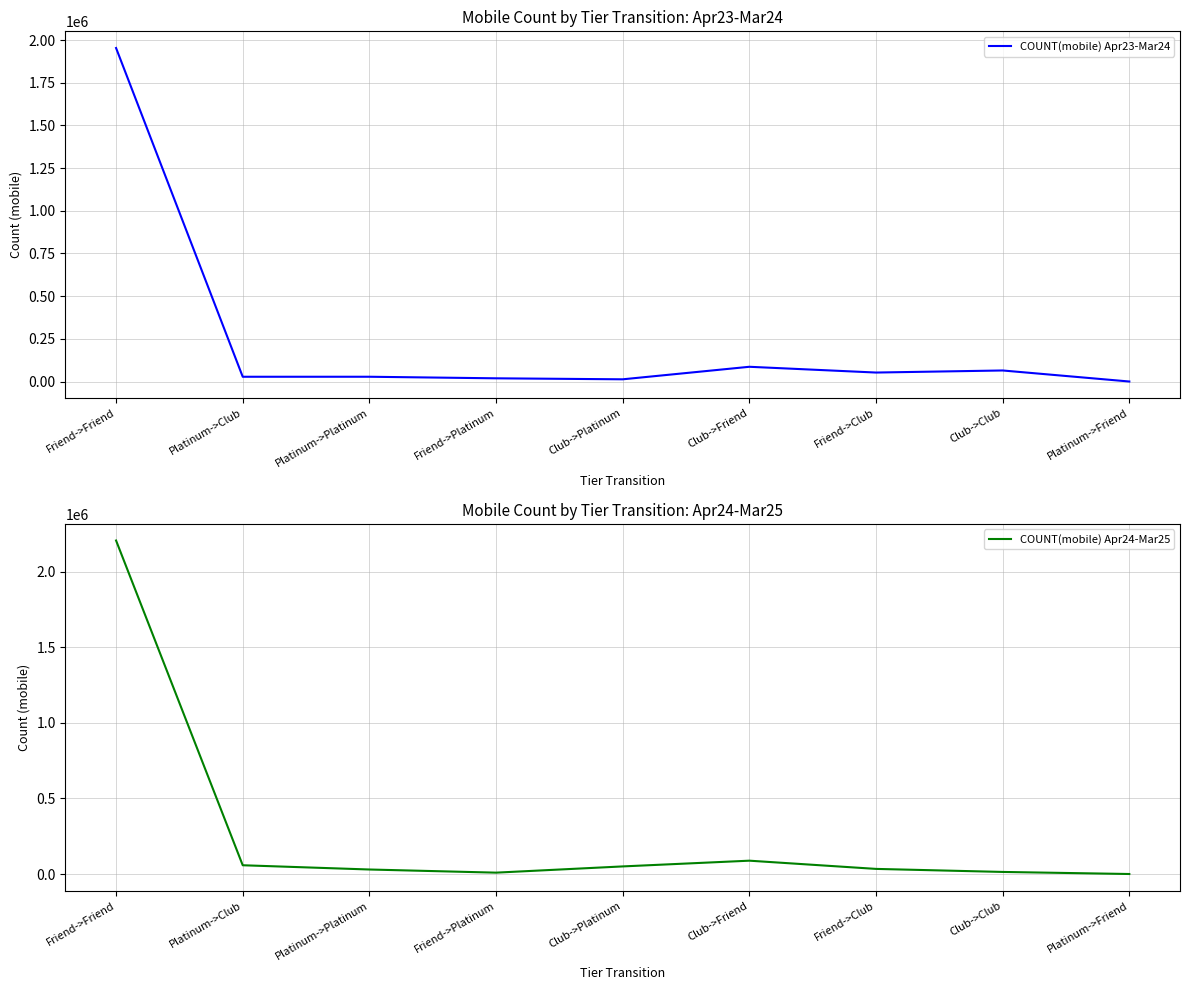

How many data points does each series have?

9